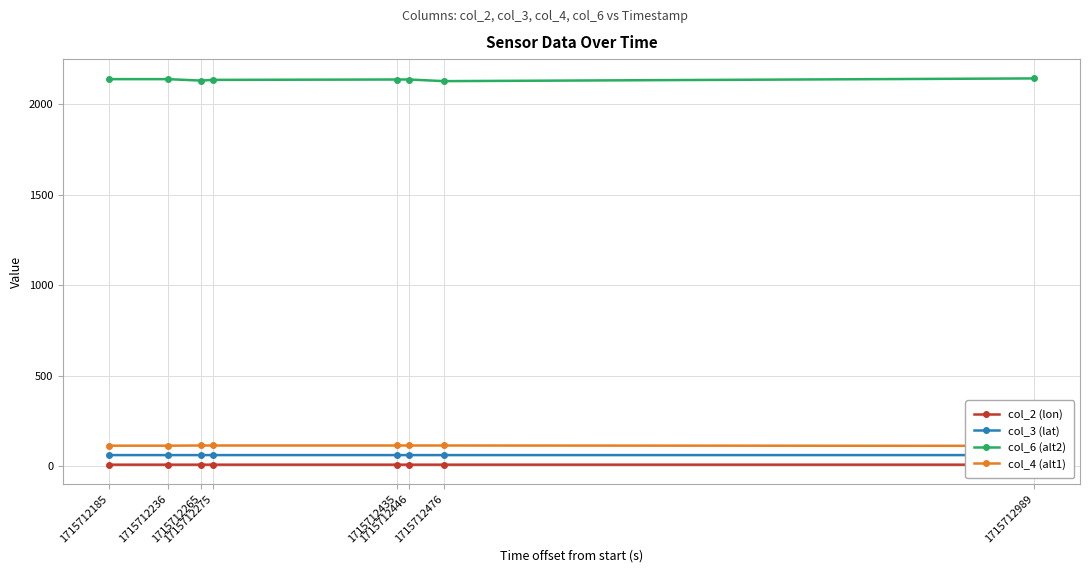

Reading left to right, what are all the values shown in this chart?

col_2 (lon): 1715712185=9.0	1715712236=9.0	1715712265=9.0	1715712275=9.0	1715712435=9.0	1715712446=9.0	1715712476=9.0	1715712989=9.0
col_3 (lat): 1715712185=62.0	1715712236=62.0	1715712265=62.0	1715712275=62.0	1715712435=61.9	1715712446=61.9	1715712476=61.9	1715712989=61.9
col_6 (alt2): 1715712185=2140.0	1715712236=2140.0	1715712265=2132.0	1715712275=2136.0	1715712435=2138.0	1715712446=2138.0	1715712476=2129.0	1715712989=2144.0
col_4 (alt1): 1715712185=114.0	1715712236=114.0	1715712265=115.0	1715712275=115.0	1715712435=115.0	1715712446=115.0	1715712476=115.0	1715712989=113.0